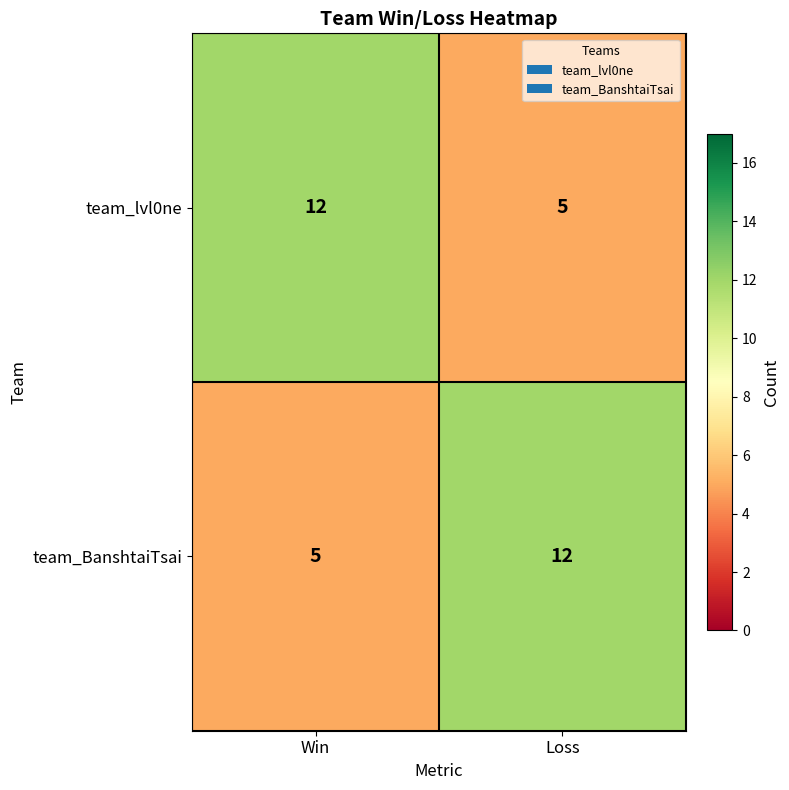

What is the difference between the highest and lowest values at Loss?

7